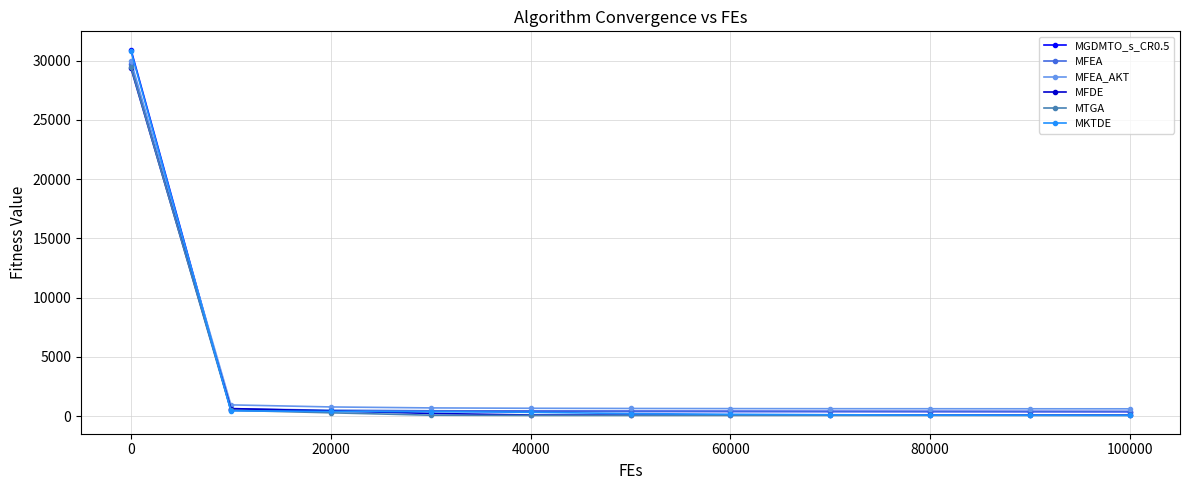

How many values in the MFDE series exceed 79?

7